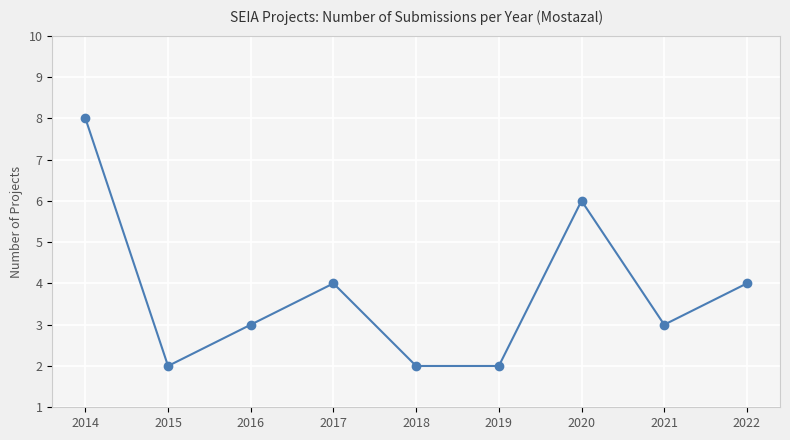

What is the change in value from 2019 to 2022?

+2